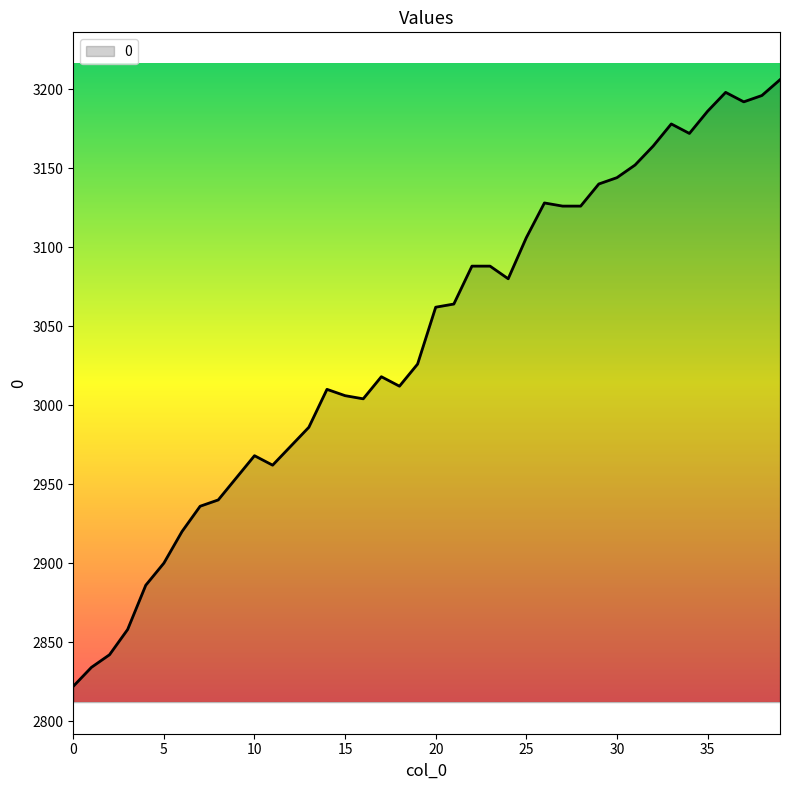

What is the smallest value displayed?

2822